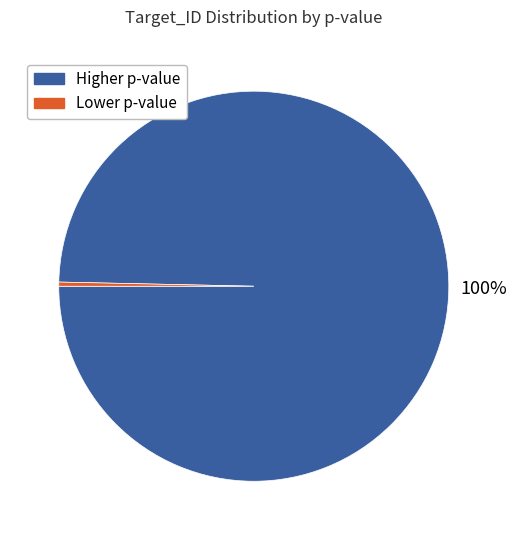

How many segments does this pie chart have?

2